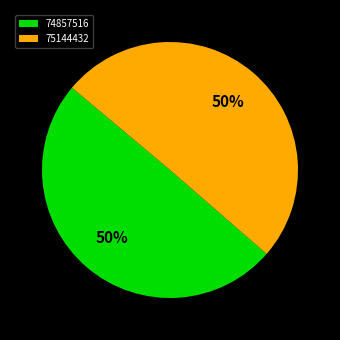

To the nearest percent, what is the combined percentage of 75144432 and 74857516?

100%